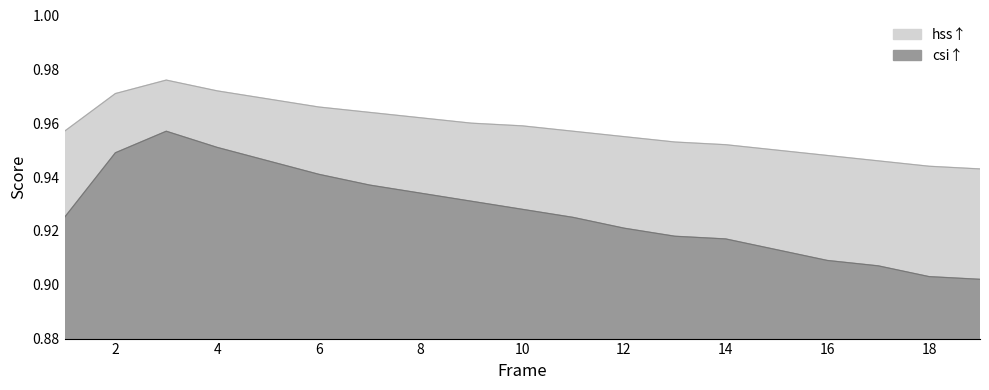

Which has a higher value, 13 or 12?

12